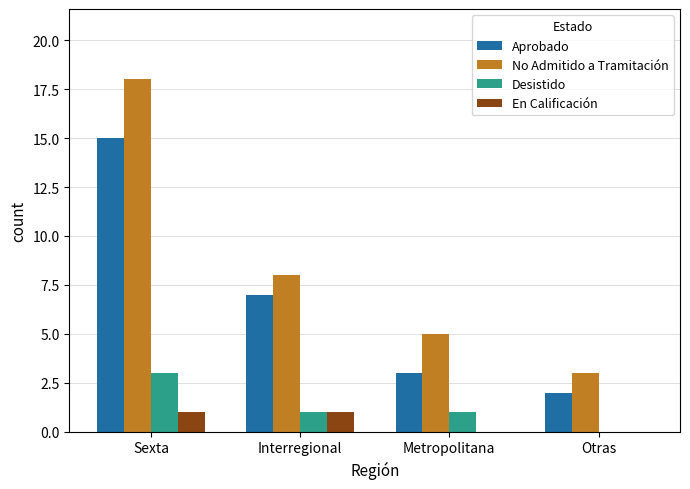

Which series changed the most between Sexta and Metropolitana?

No Admitido a Tramitación